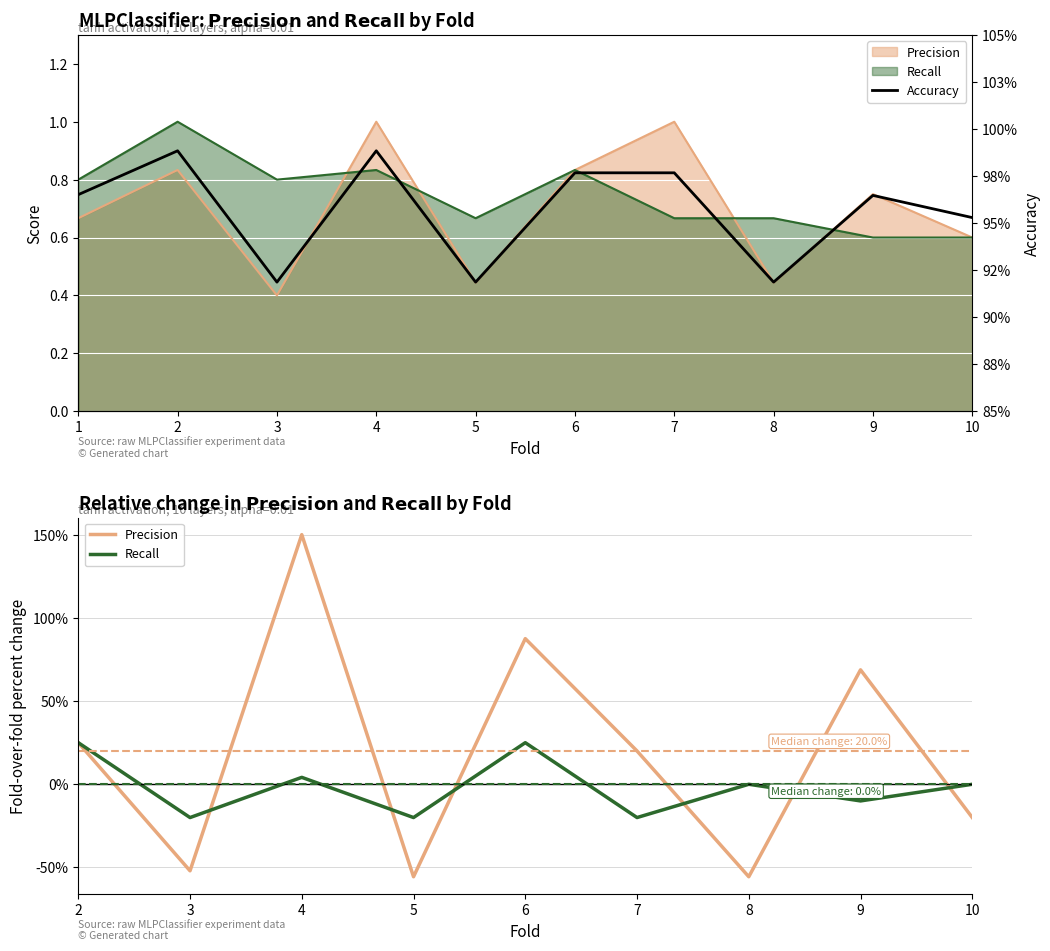

Read the Recall value at 5.

0.7